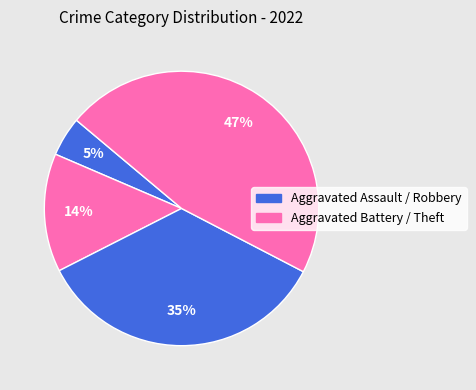

Count the number of slices in the pie.

4